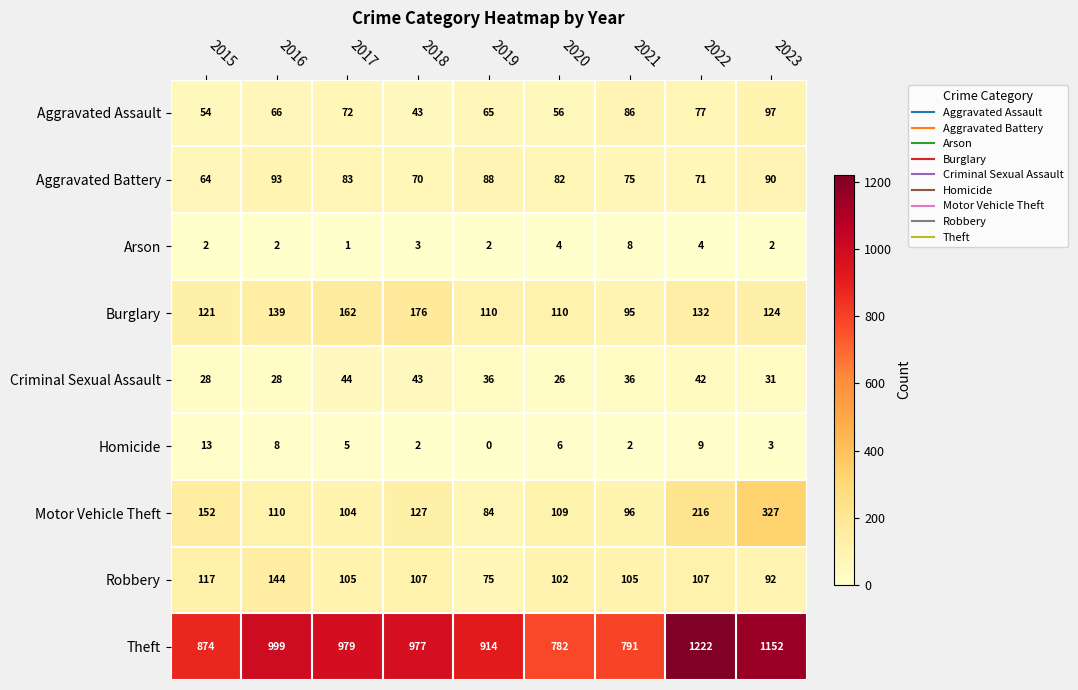

Where does the Theft series first go above 977?

2016